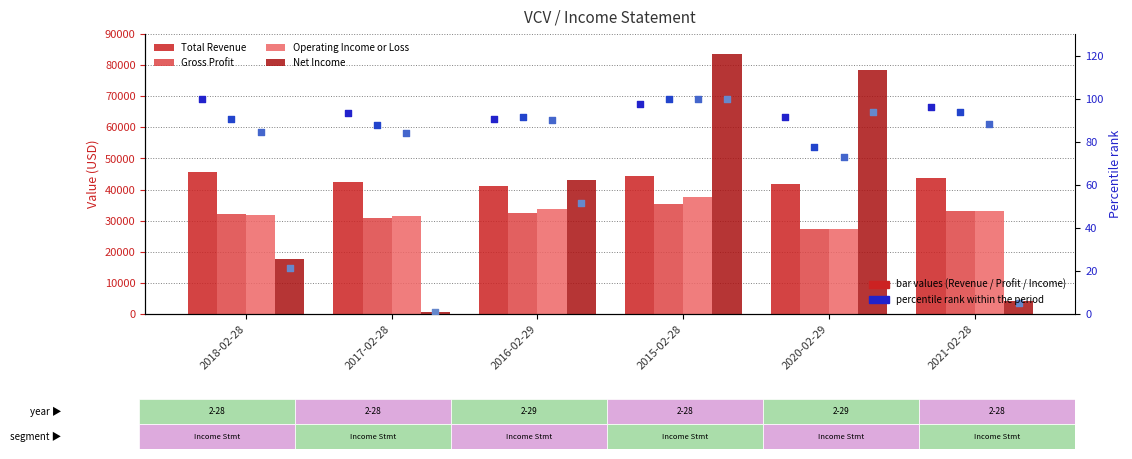

Which series has the largest total across all categories?

Total Revenue